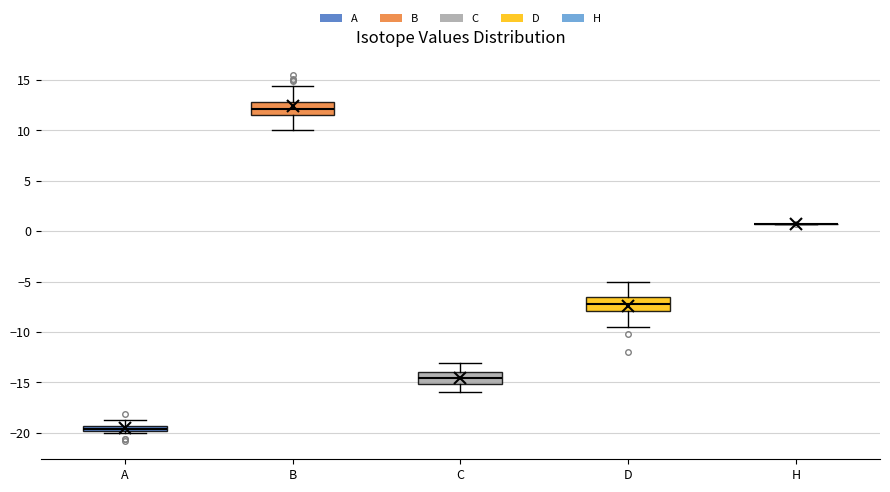

Where is the upper edge of the box for A on the y-axis? The values are not printed on the chart, so give them approximately, as read against the axis.

-19.5